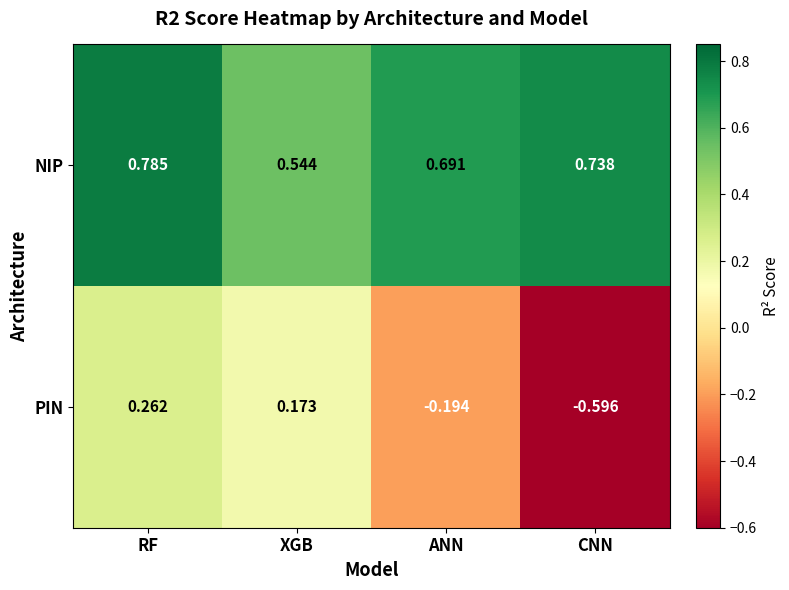

Which series has the widest spread of values?

PIN